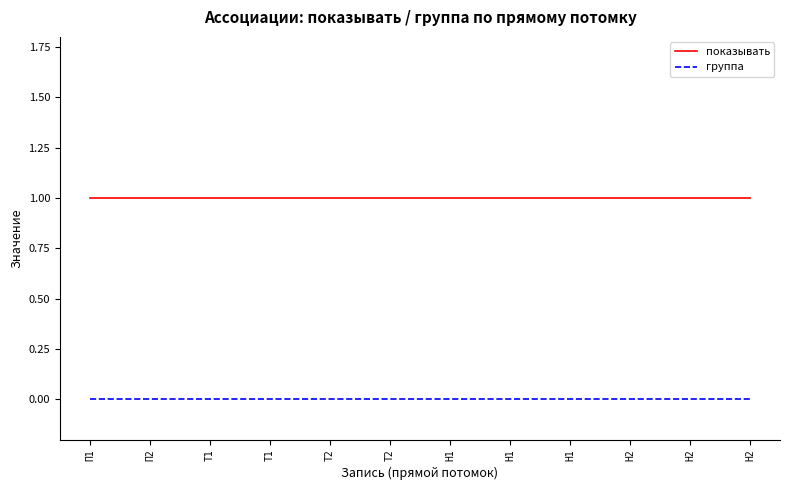

What are all the series names shown in the legend?

показывать, группа